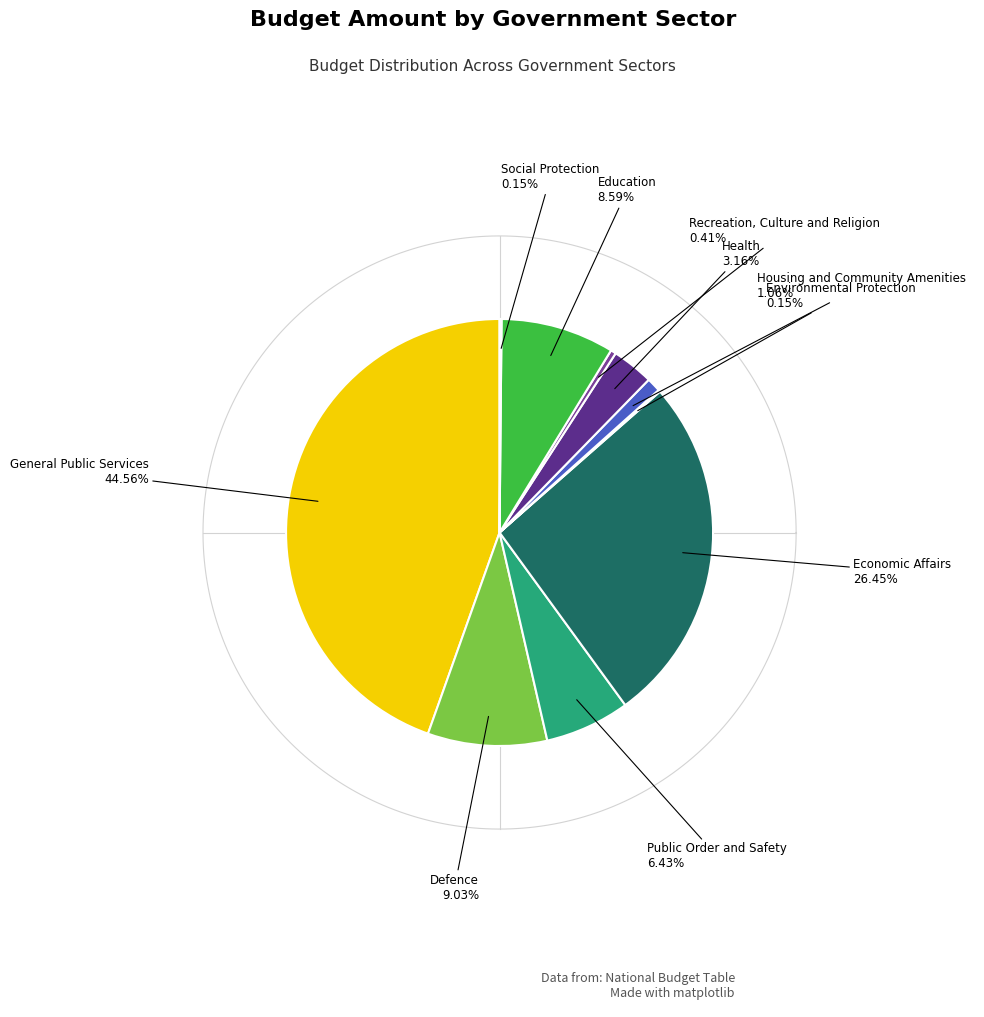

How many slices are in this pie chart?

10